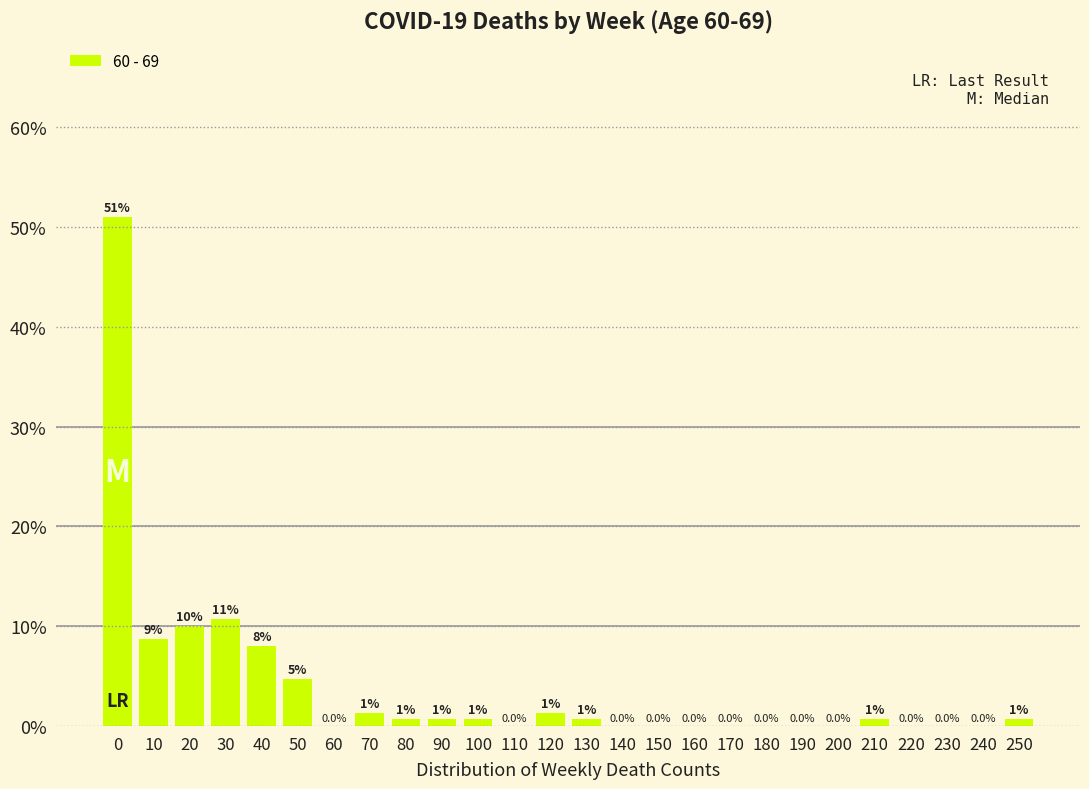

Are the bars horizontal?

No